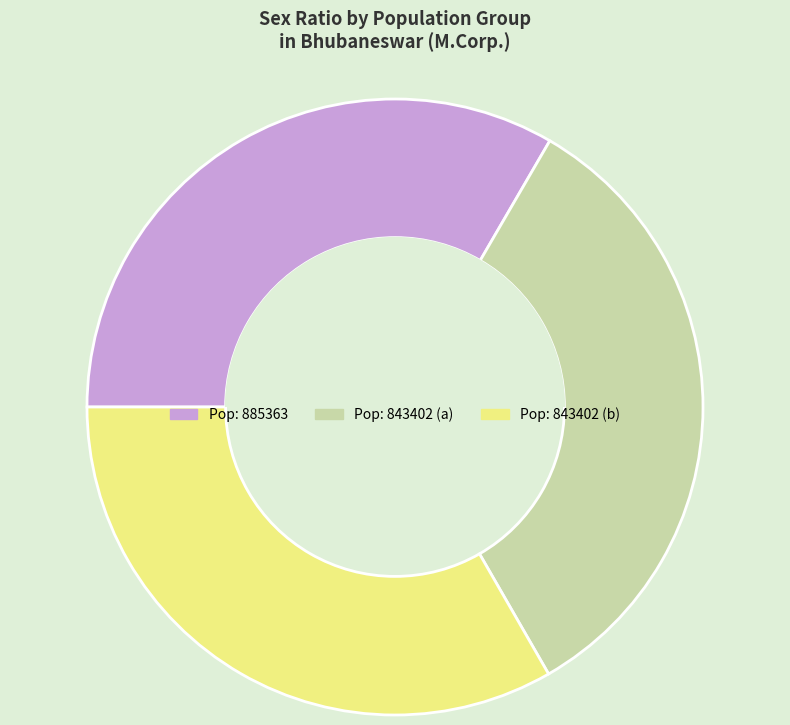

Combined, do Pop: 885363 and Pop: 843402 (a) account for over 50%?

Yes